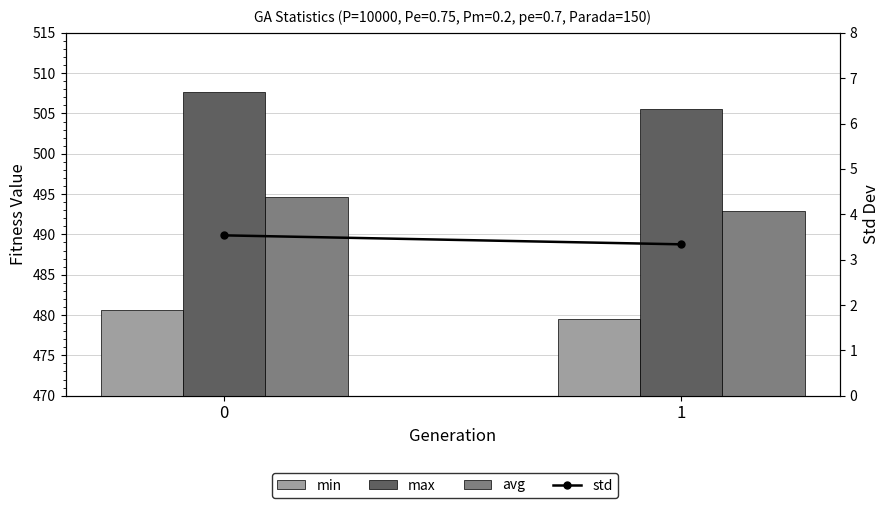

Is it true that min equals 810.0 at 0?

False